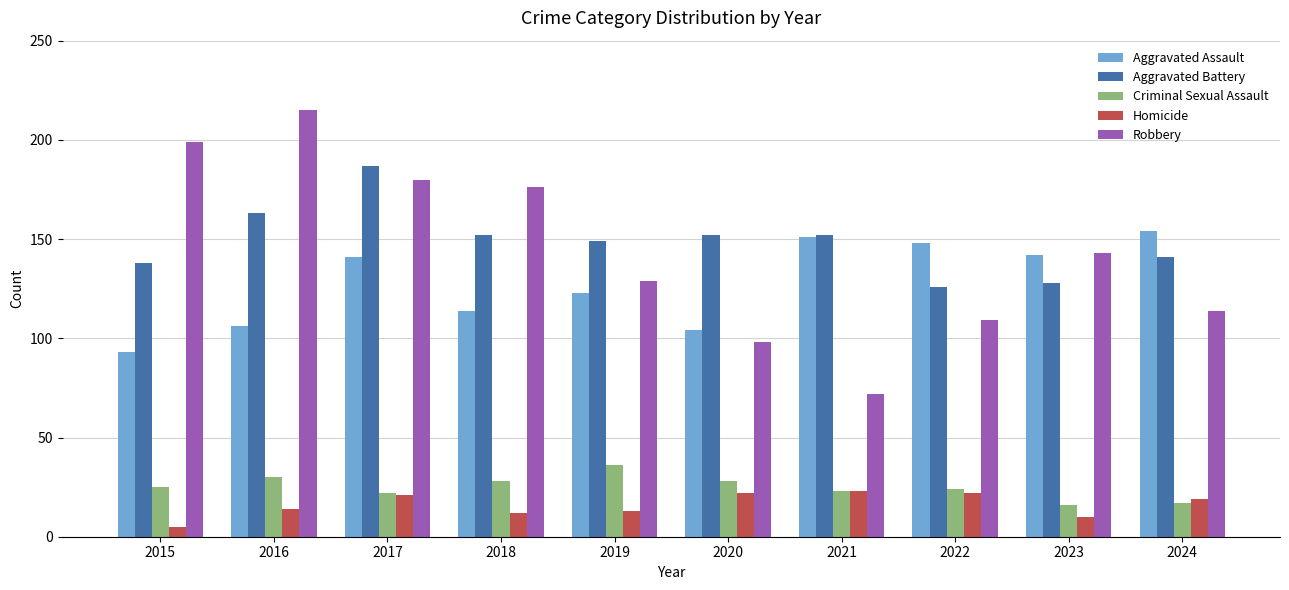

Does the chart contain stacked bars?

No